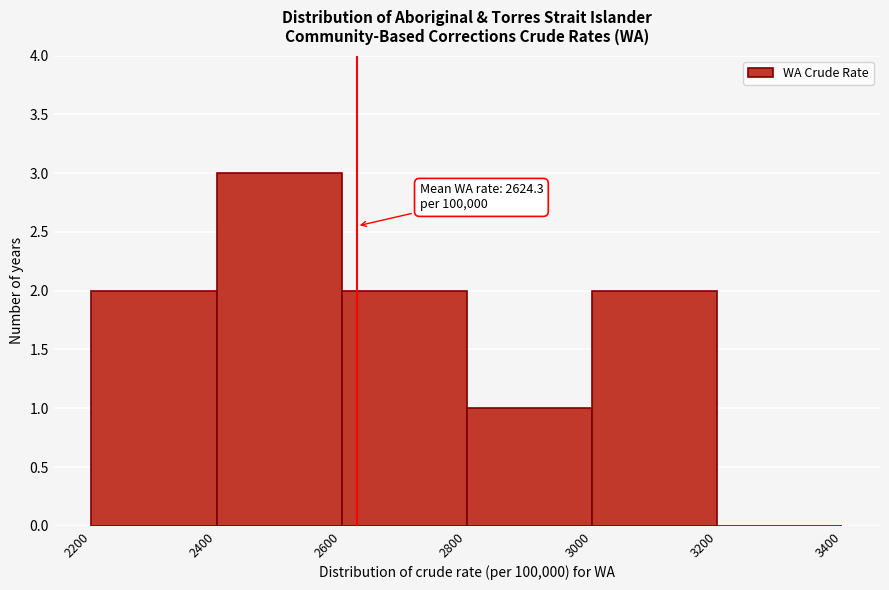

Over which range of the x-axis is the bar tallest?

2400 to 2600